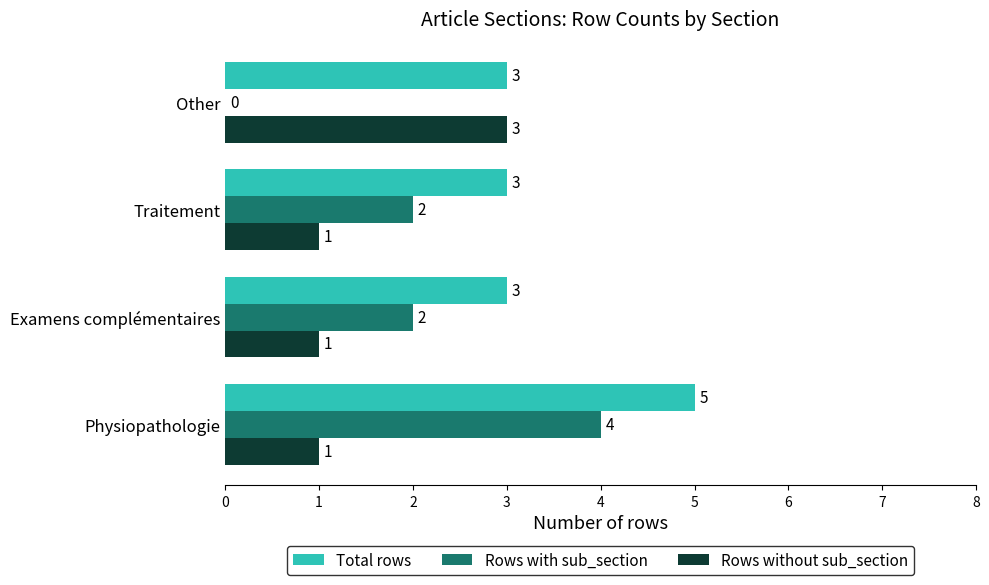

What is the sum of all Total rows values?

14